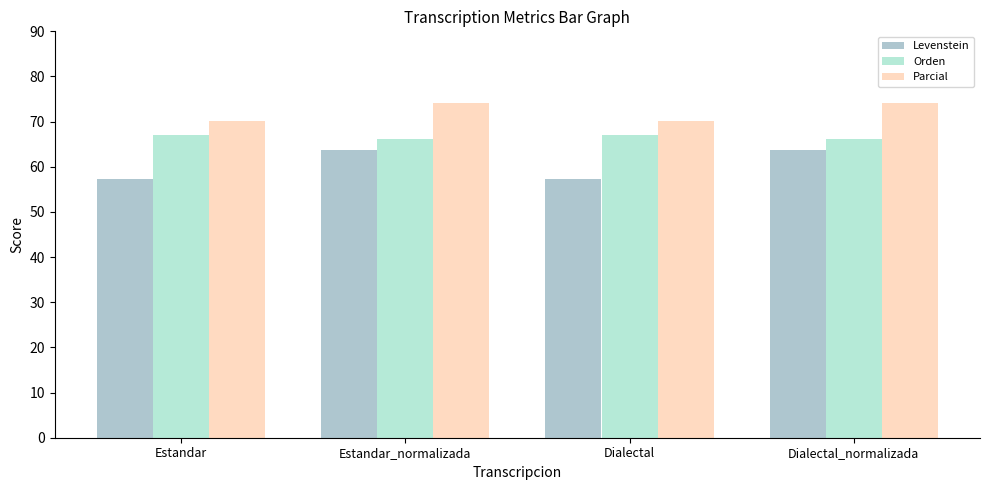

List the series in order of their peak value, lowest first.

Levenstein, Orden, Parcial